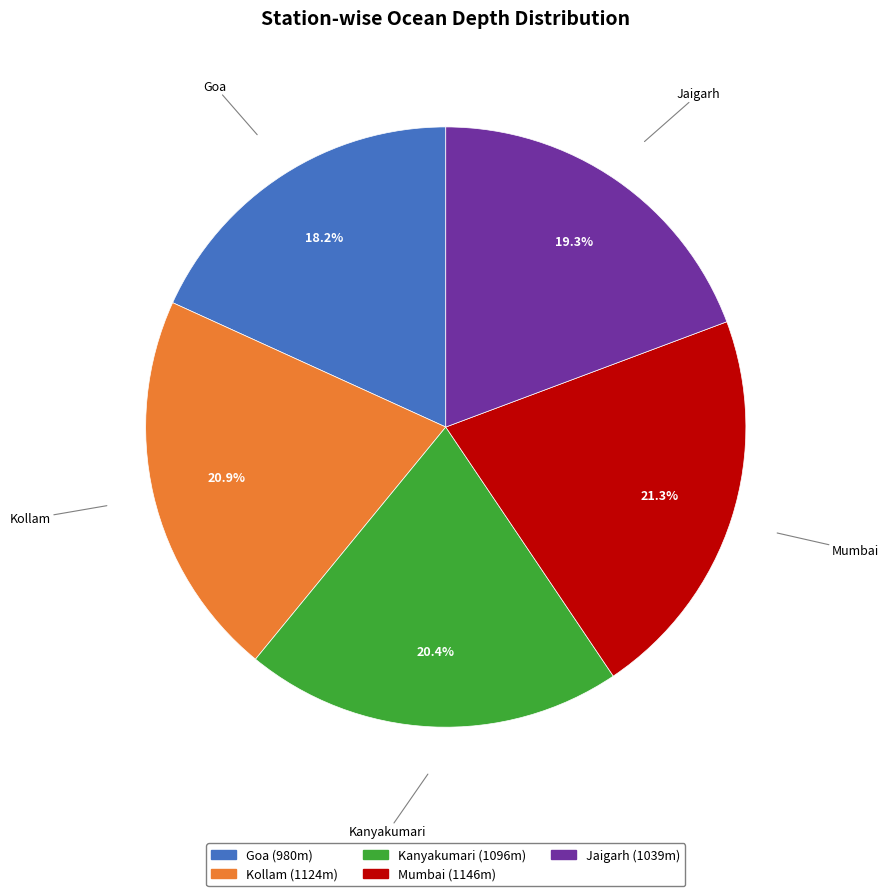

To the nearest percent, what is the difference between the largest and smallest slice percentages?

3%